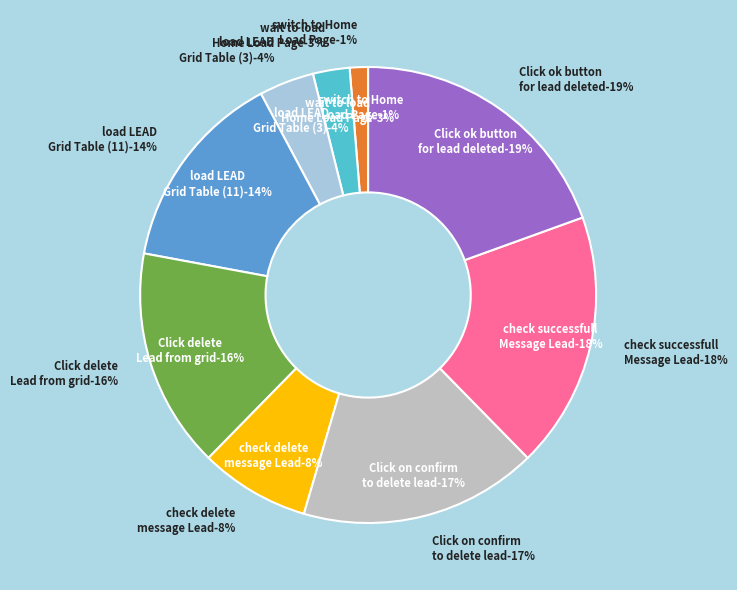

True or false: load LEAD Grid Table accounts for 9% of the total.

False